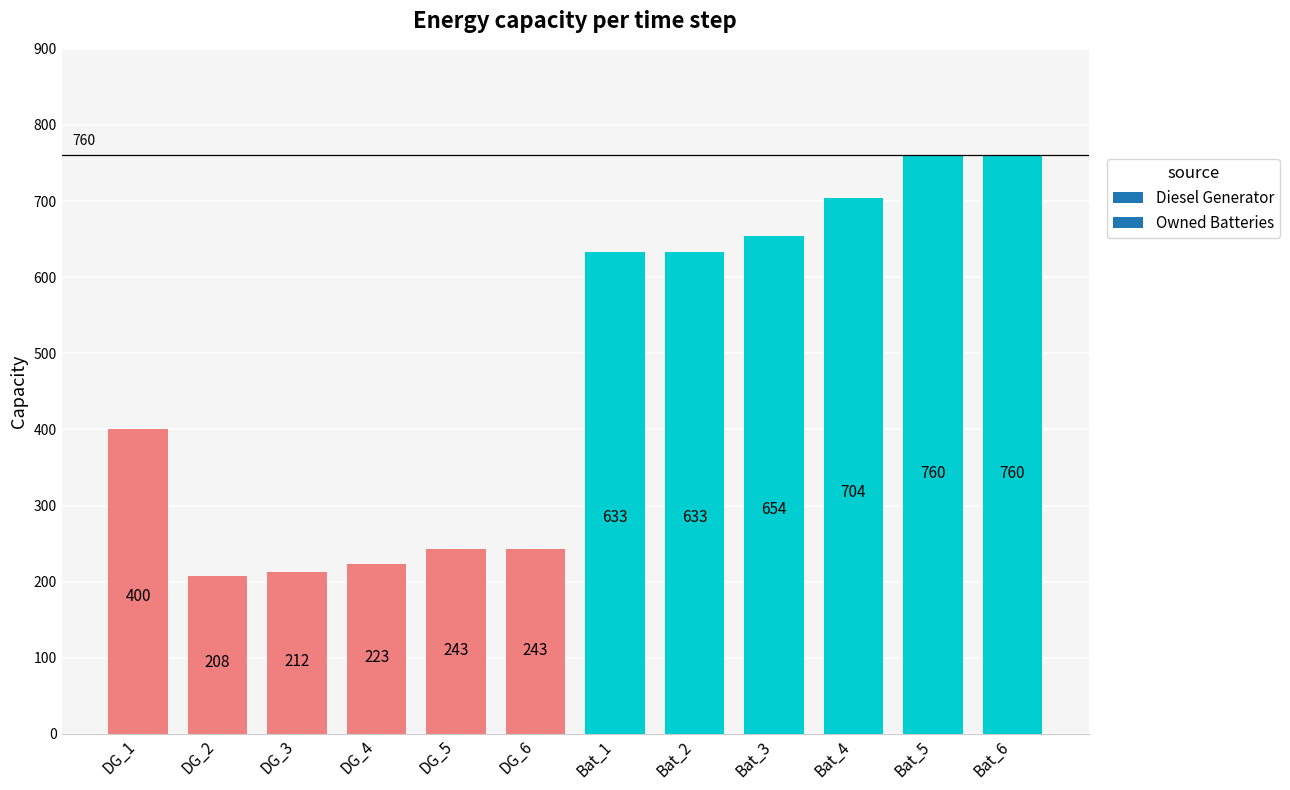

The value at Bat_4 is 1191. True or false?

False